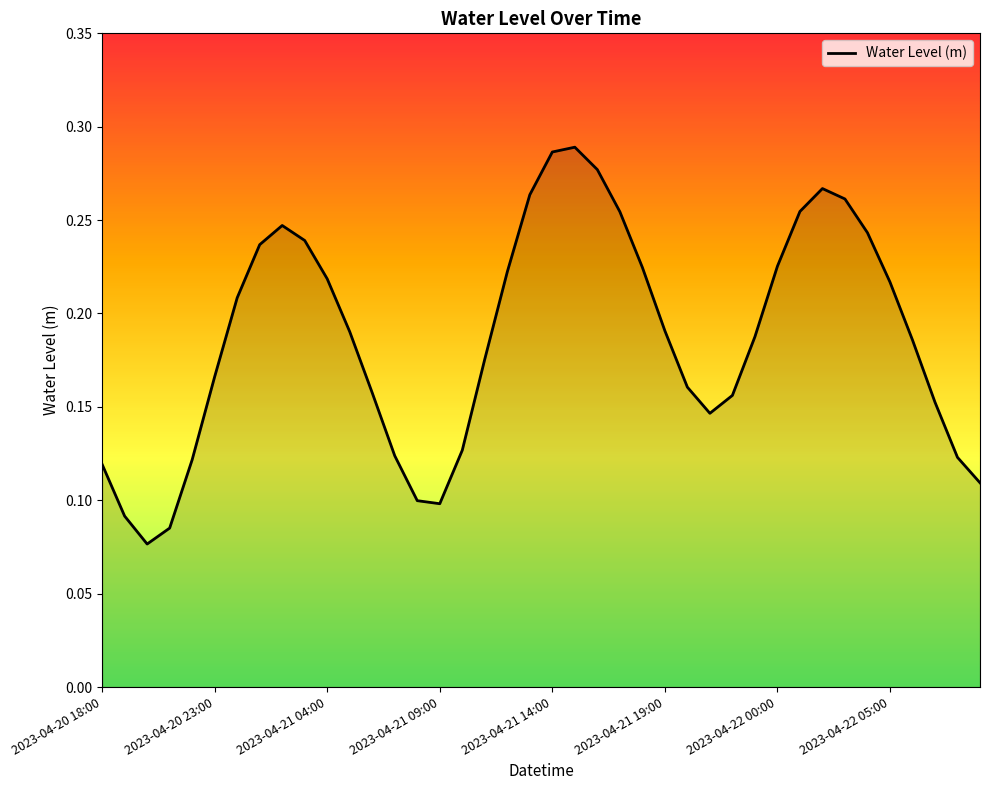

How many lines are shown in the chart?

1